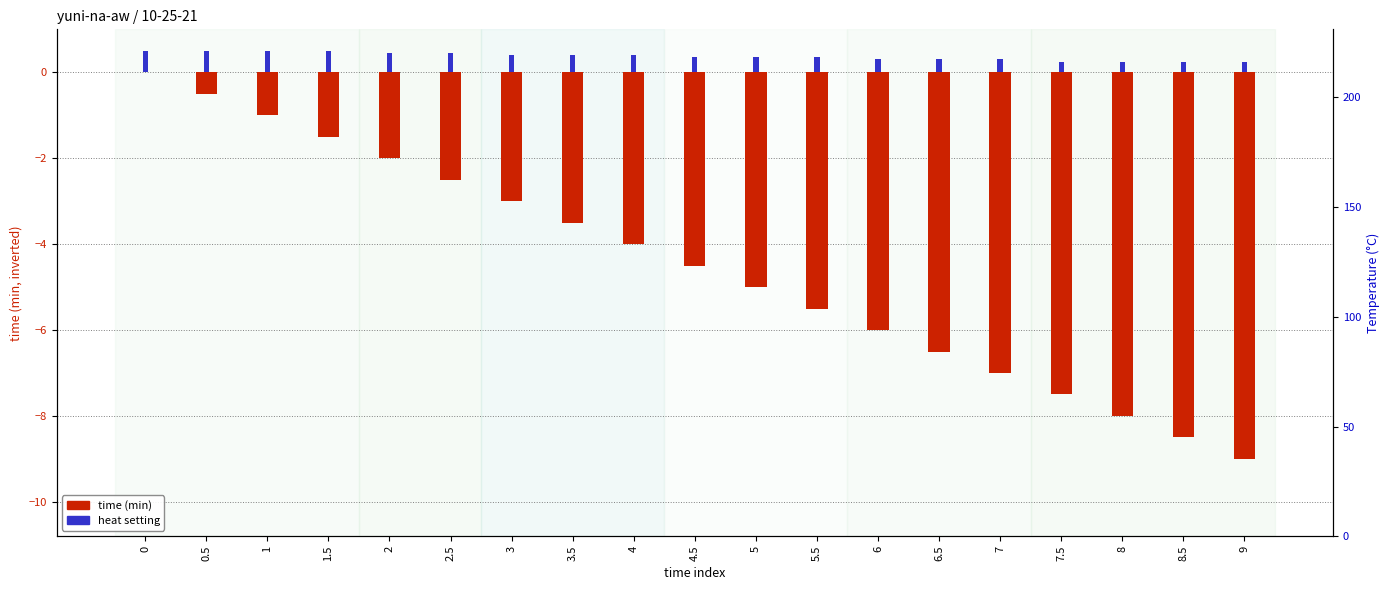

What is the difference between the maximum and minimum values in the time (min) series?

9.0